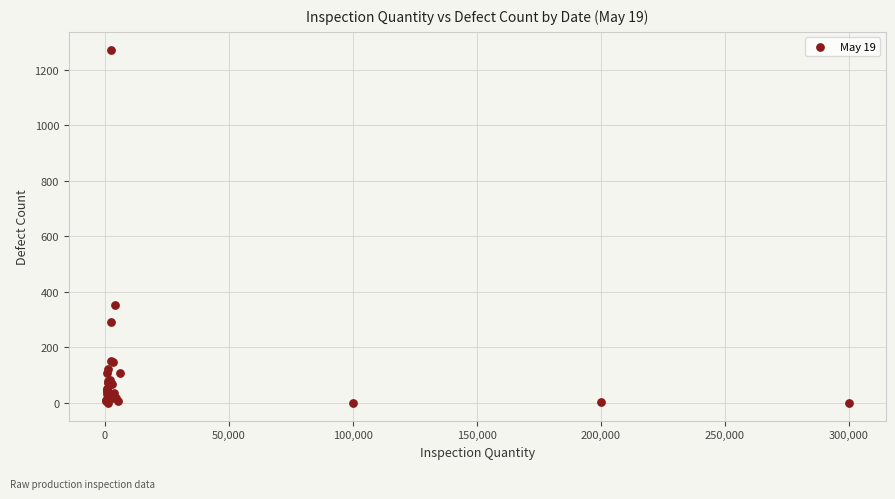

What Y value in the scatter plot is closest to 636?

354